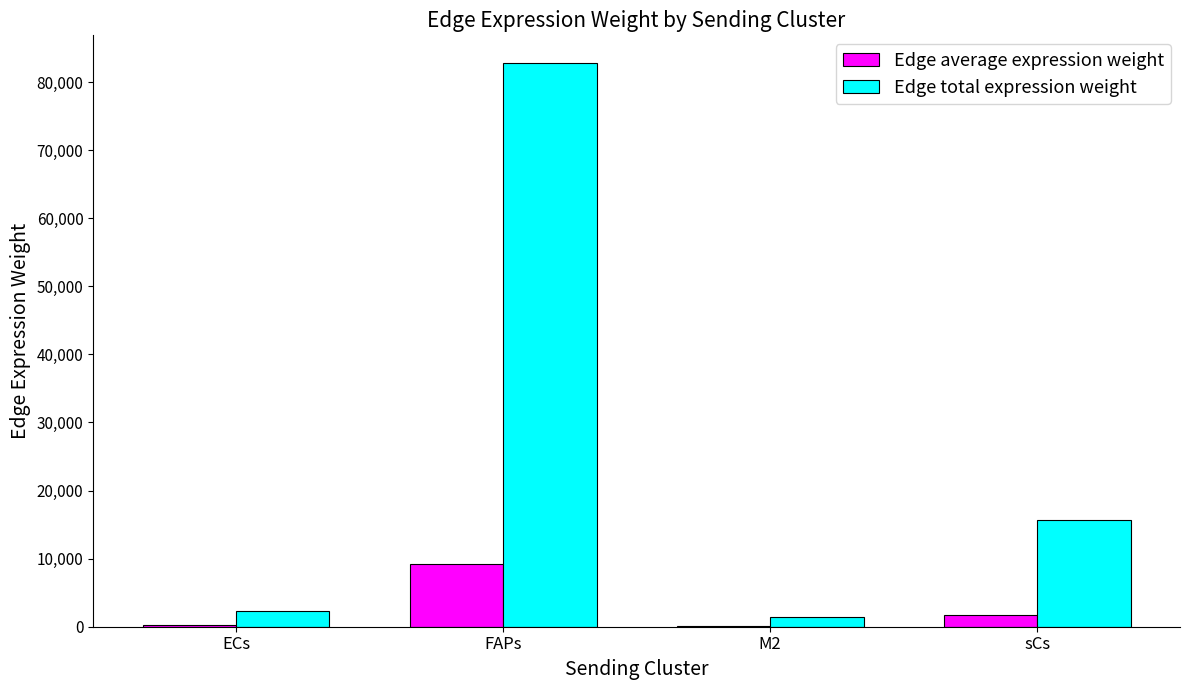

Between FAPs and sCs, which series saw the biggest shift?

Edge total expression weight